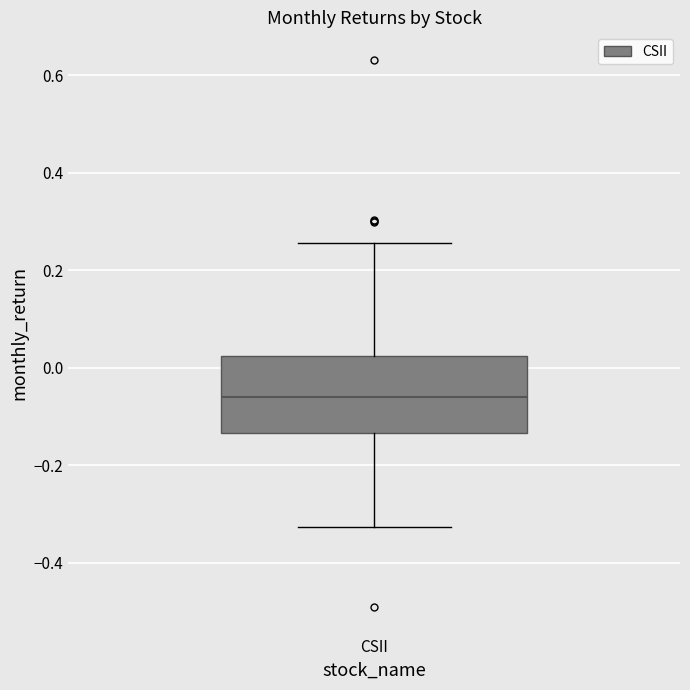

Where is the lower edge of the box for CSII on the y-axis? The values are not printed on the chart, so give them approximately, as read against the axis.

-0.14